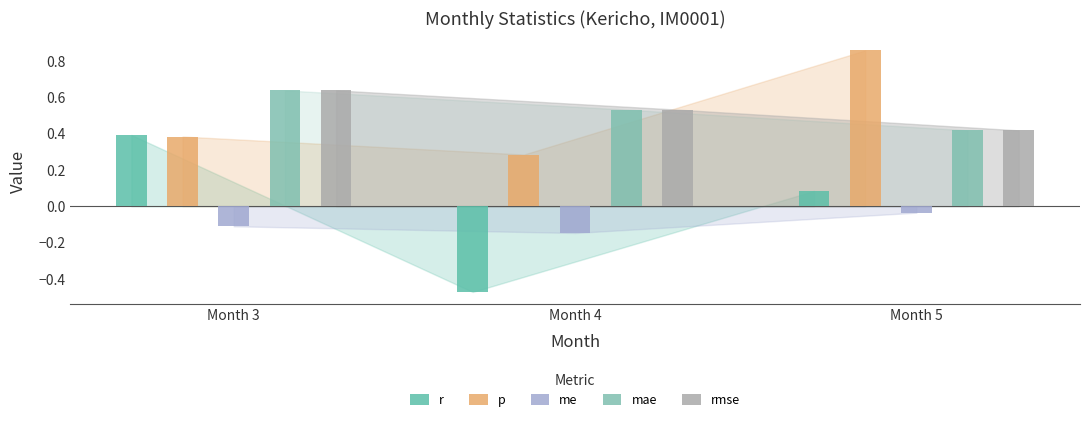

The value of r at Month 5 is 0.1. True or false?

False